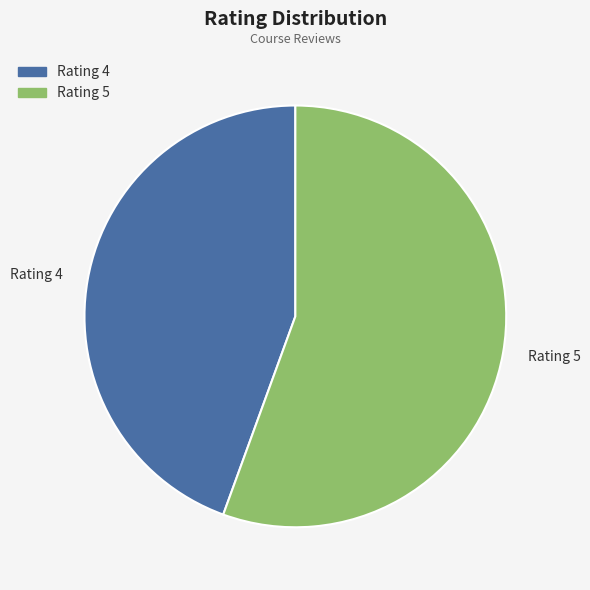

Do Rating 5 and Rating 4 together represent more than half of the pie?

Yes